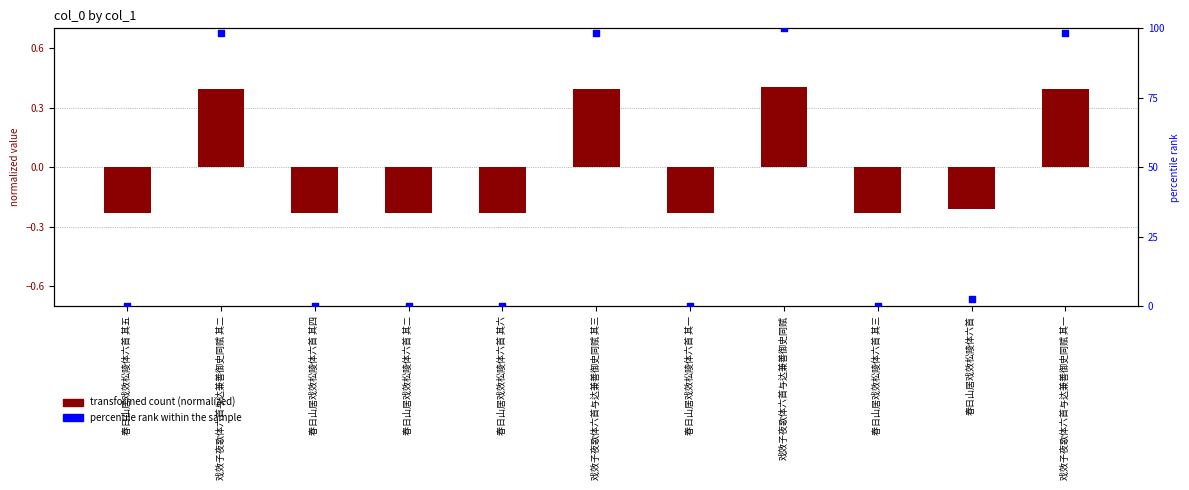

Which series has the largest total across all categories?

percentile rank within the sample